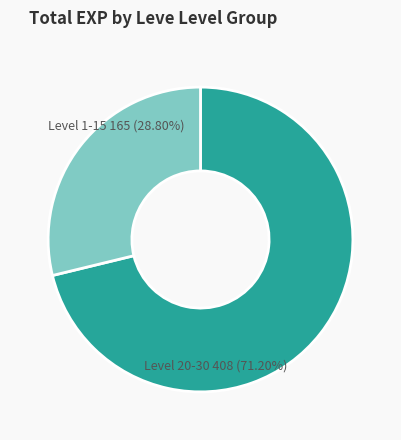

Does any single category account for the majority?

Yes